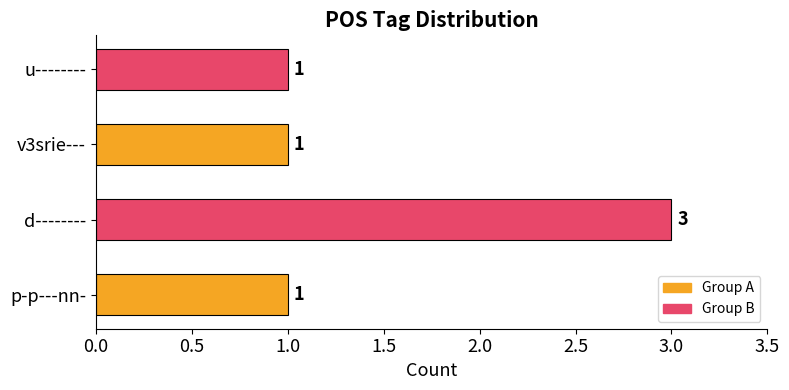

The value at p-p---nn- is 1. True or false?

True